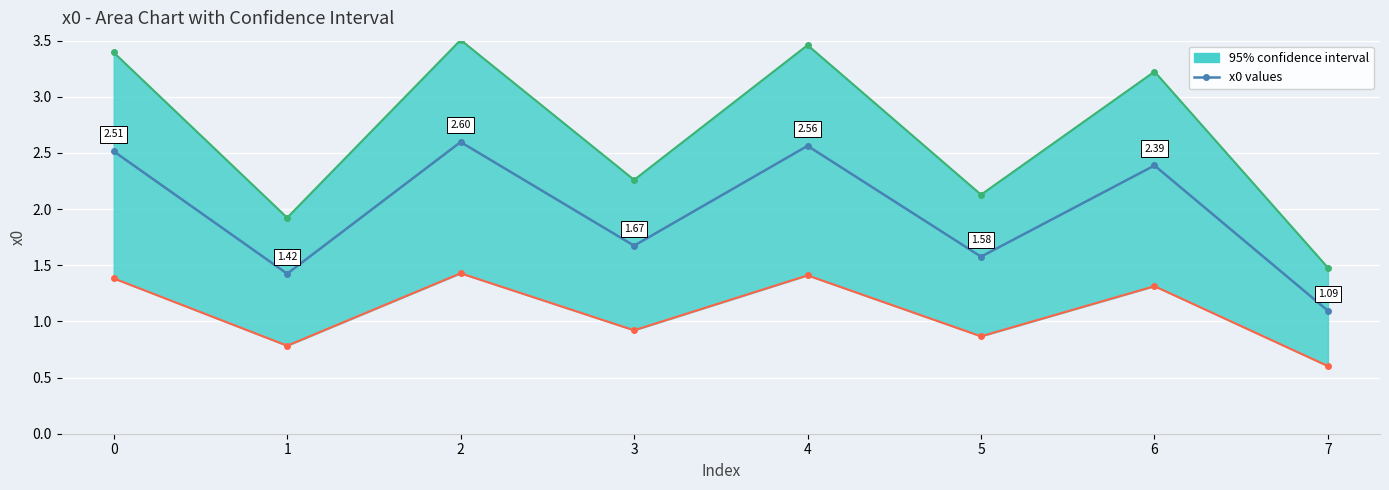

What is the greatest value displayed?

2.6